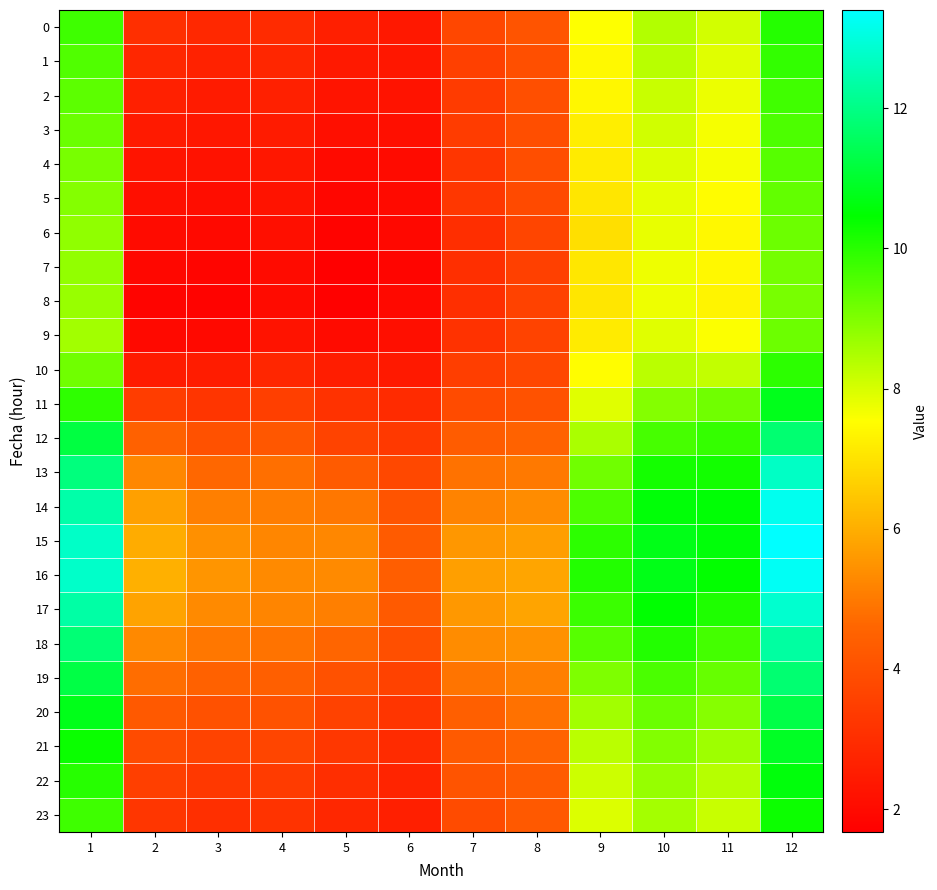

At which category is the sum across all series the highest?

12